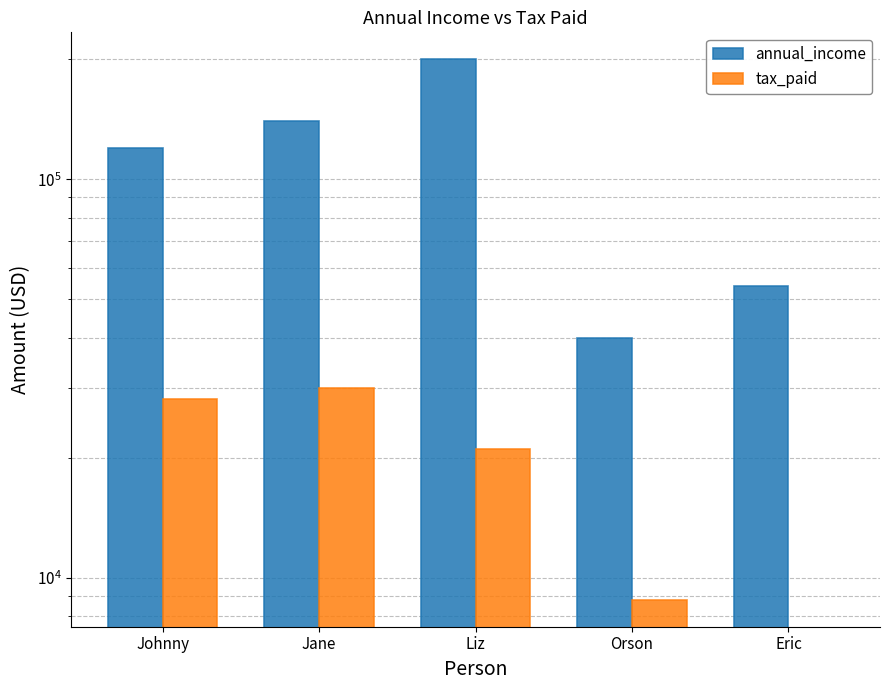

True or false: annual_income has a value of 25411 at Johnny.

False